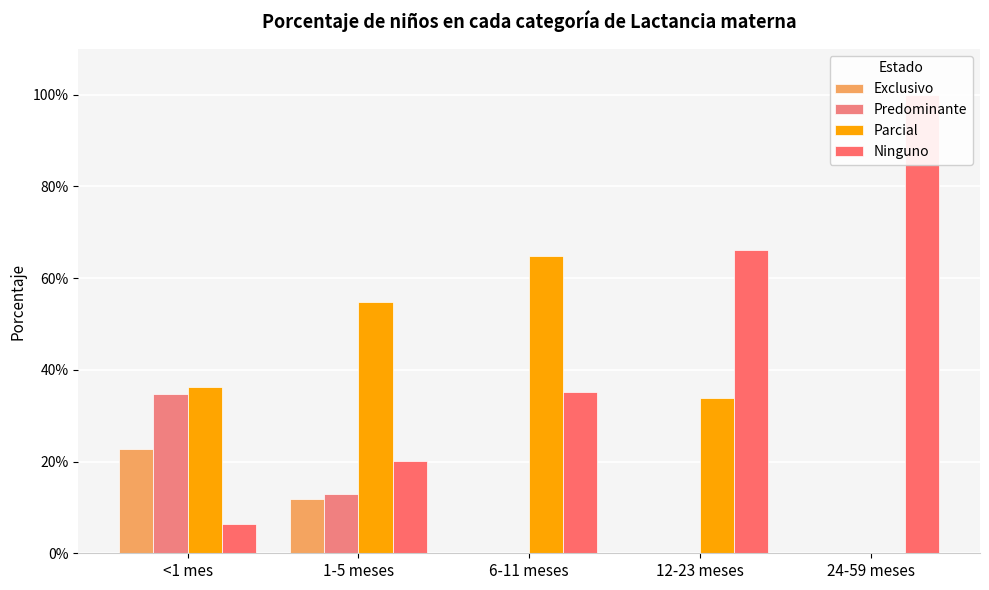

At which label is Parcial closest to 0?

24-59 meses